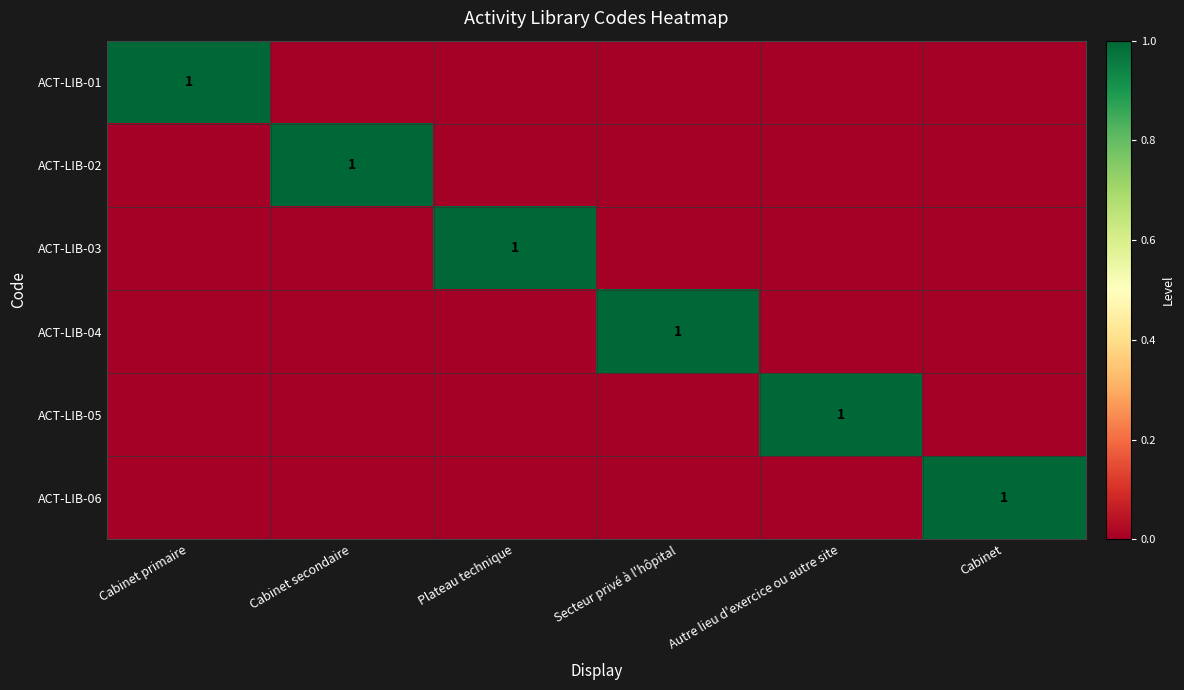

Is it true that ACT-LIB-03 equals 0 at Plateau technique?

False